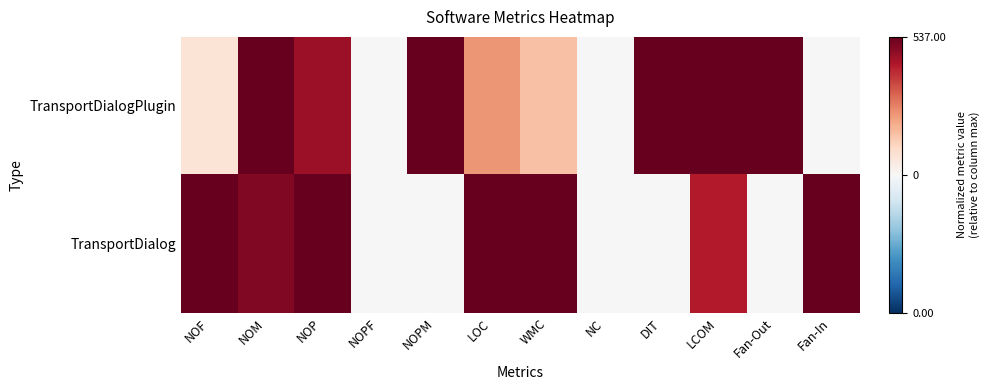

What is the total value across all series at NOM?

1.9